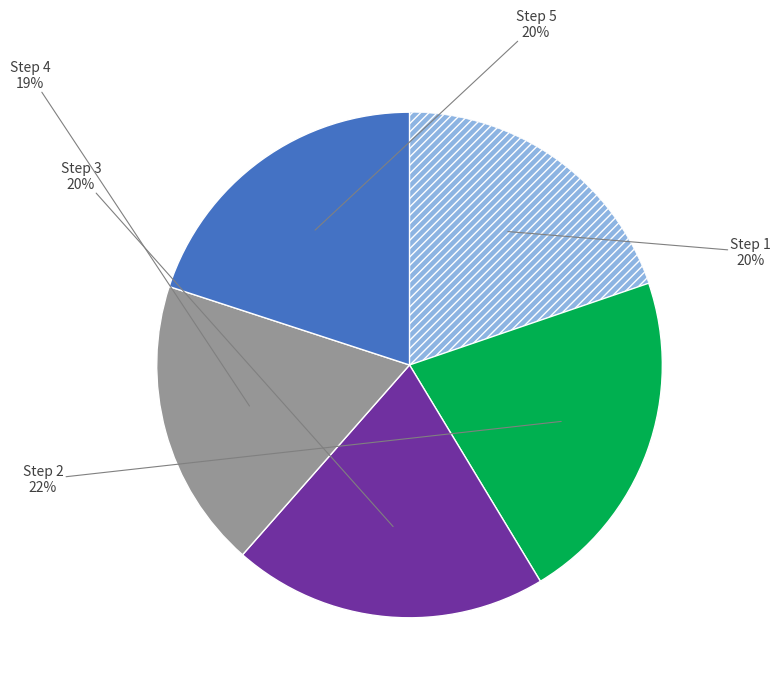

Does any single category account for the majority?

No